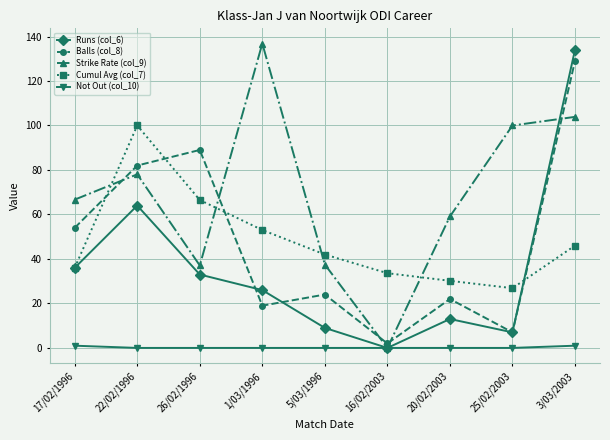

What is the average value of the Not Out (col_10) series?

0.2